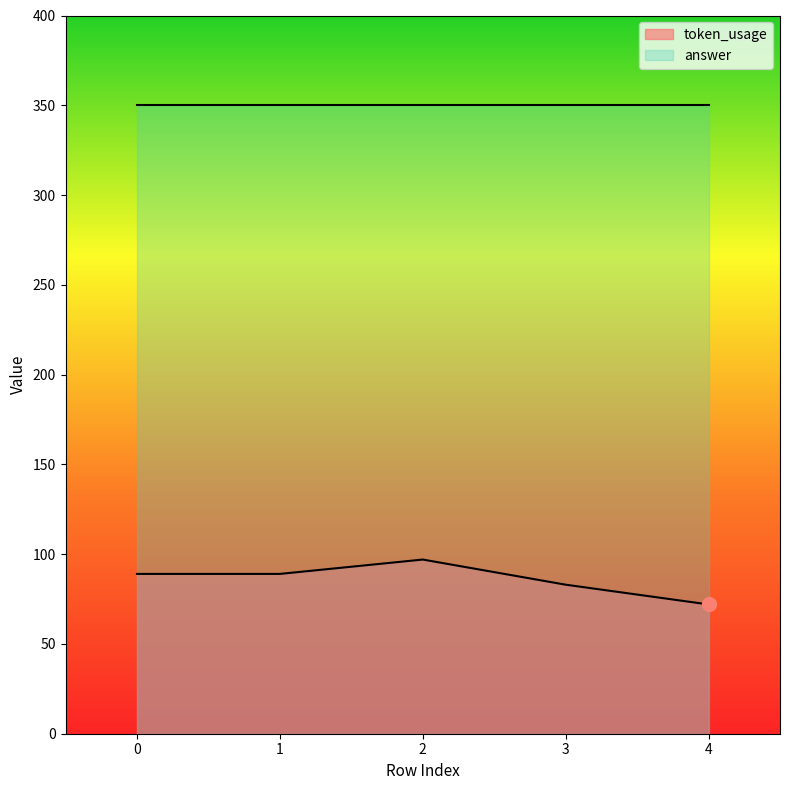

What is the value of the 5th point from the left?

72